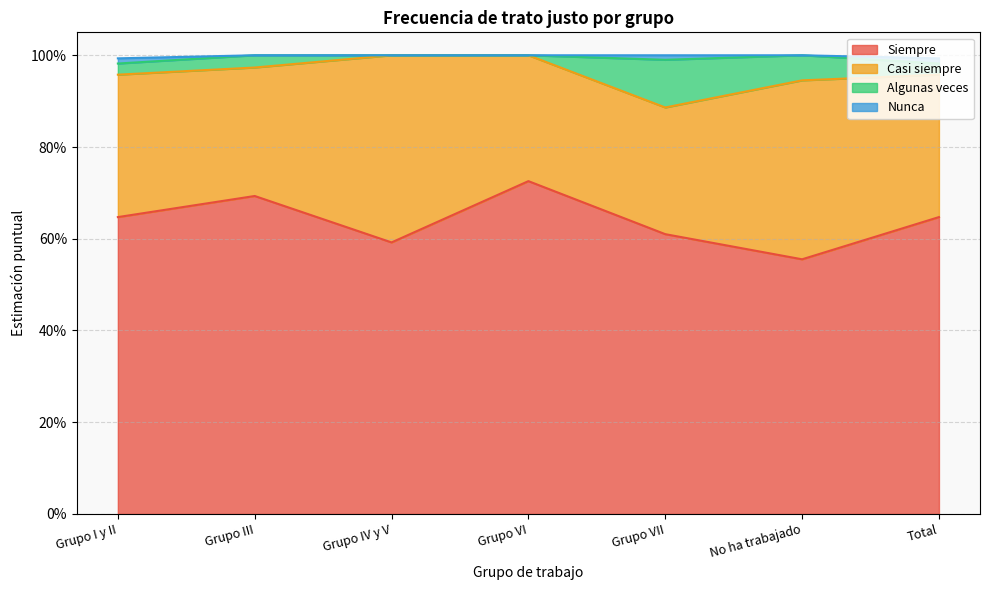

What is the minimum value for Casi siempre?

0.3